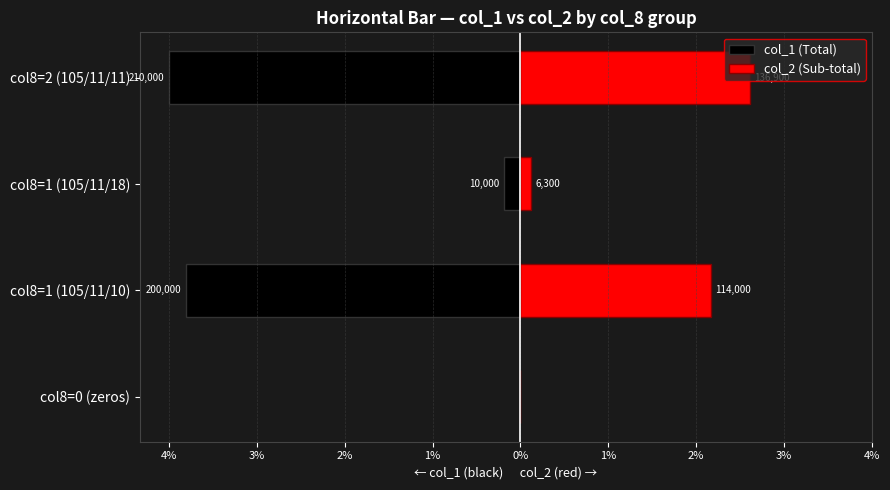

Reading left to right, list all the values displayed in this chart.

col_1 (Total): 0.0	-3.8	-0.2	-4.0
col_2 (Sub-total): 0.0	2.2	0.1	2.6